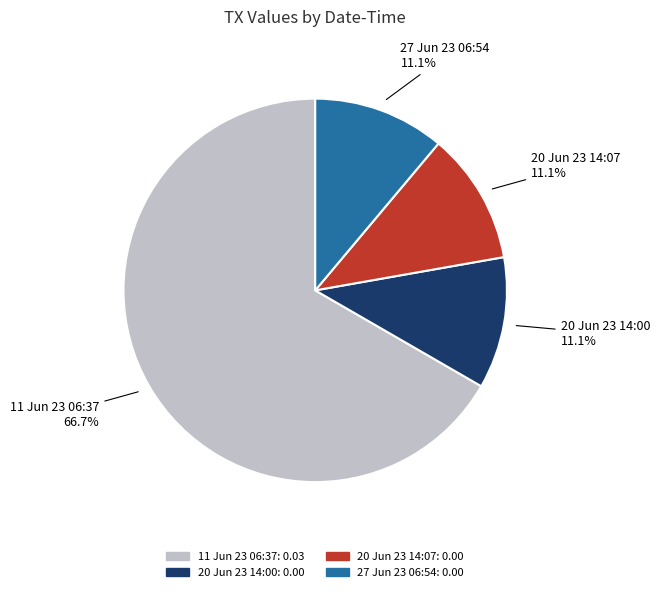

Which category has the biggest portion of the pie?

11 Jun 23 06:37